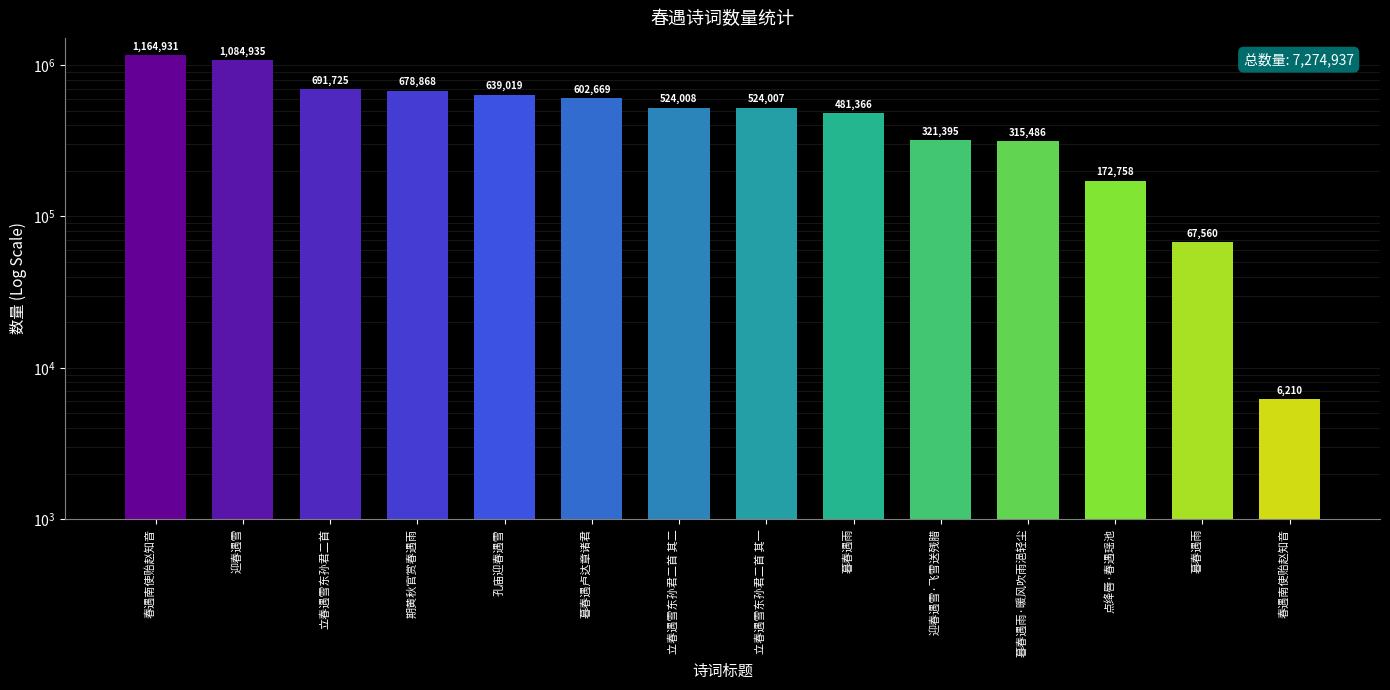

What is the average value?

519638